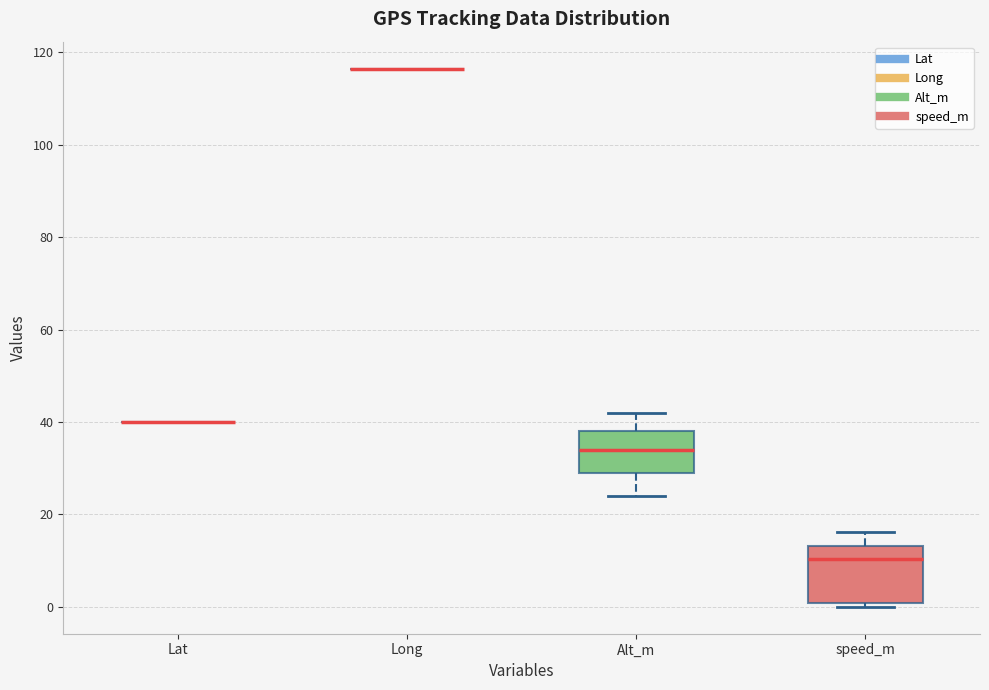

Comparing the boxes themselves (not the whiskers), which one is the tallest?

speed_m